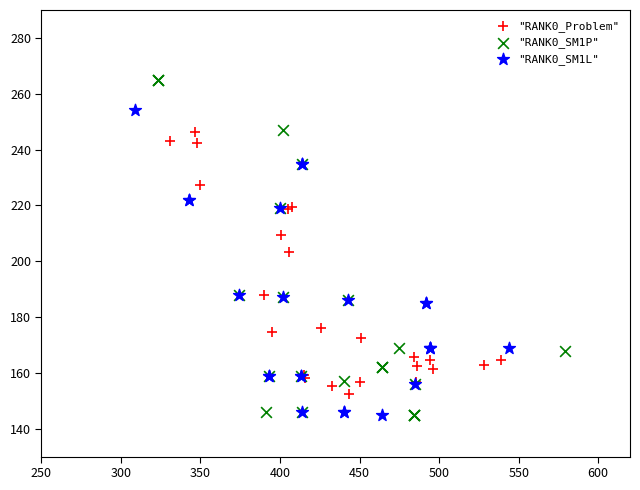

Which series has the largest Y range (max minus min)?

"RANK0_SM1P"